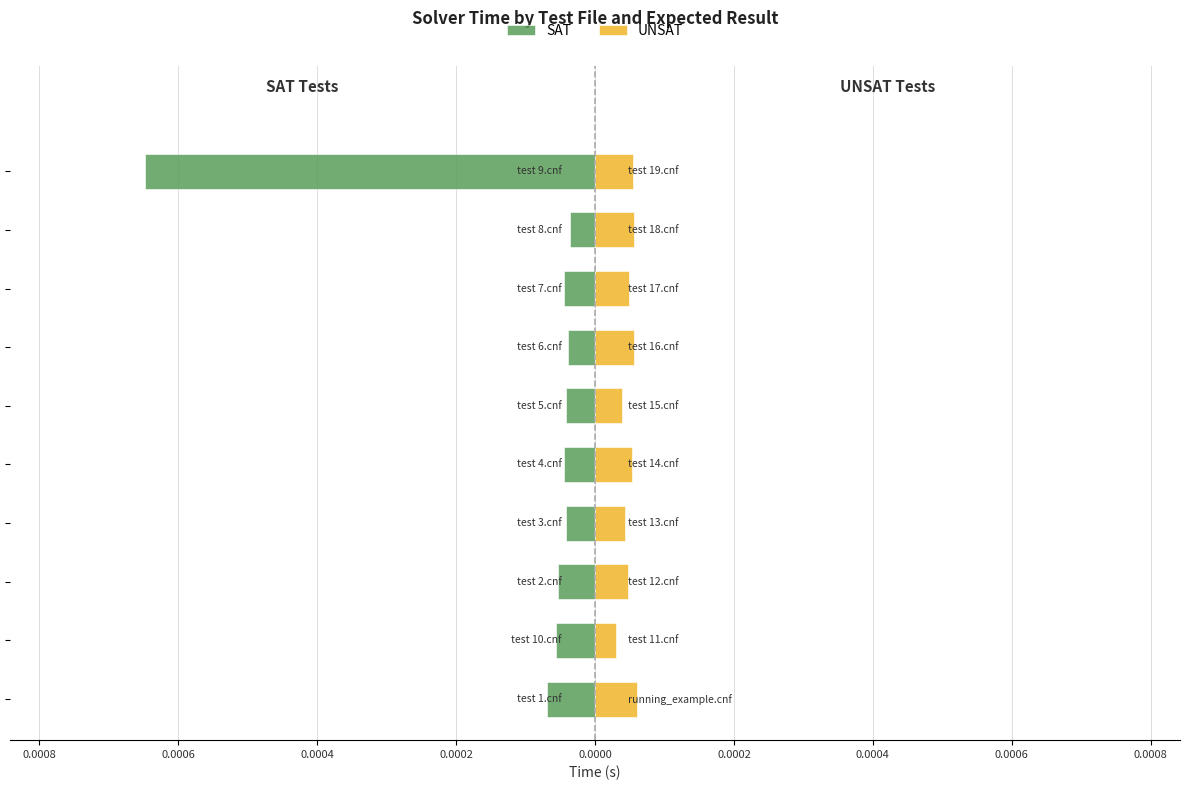

What are all the series names shown in the legend?

SAT, UNSAT